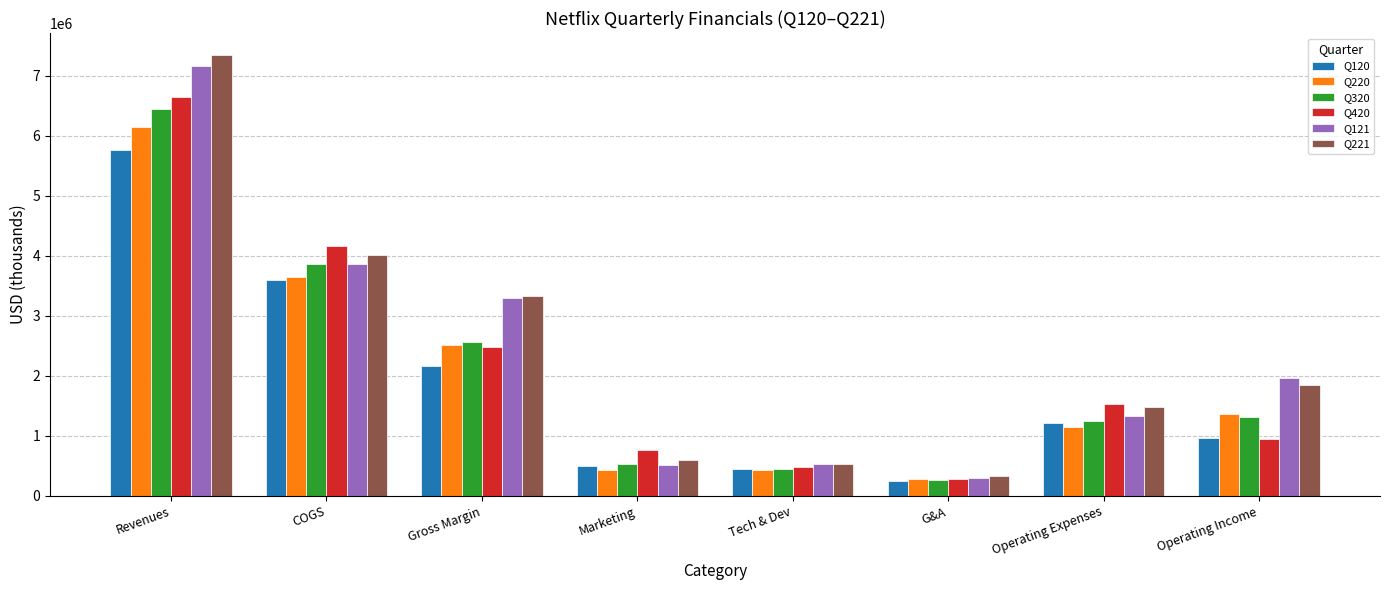

Which series changed the most between Gross Margin and Operating Income?

Q420